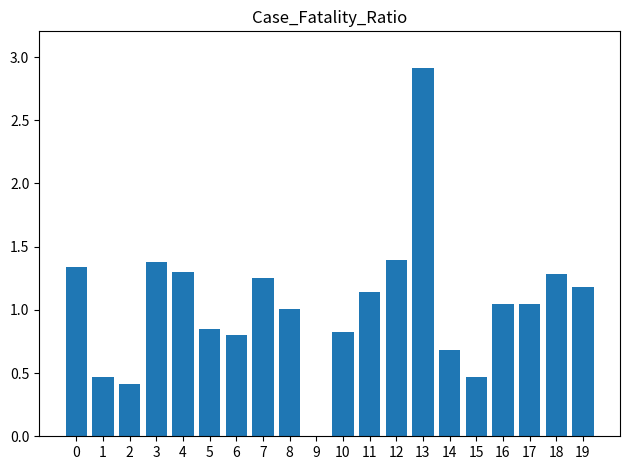

What is the maximum value shown in the chart?

2.9